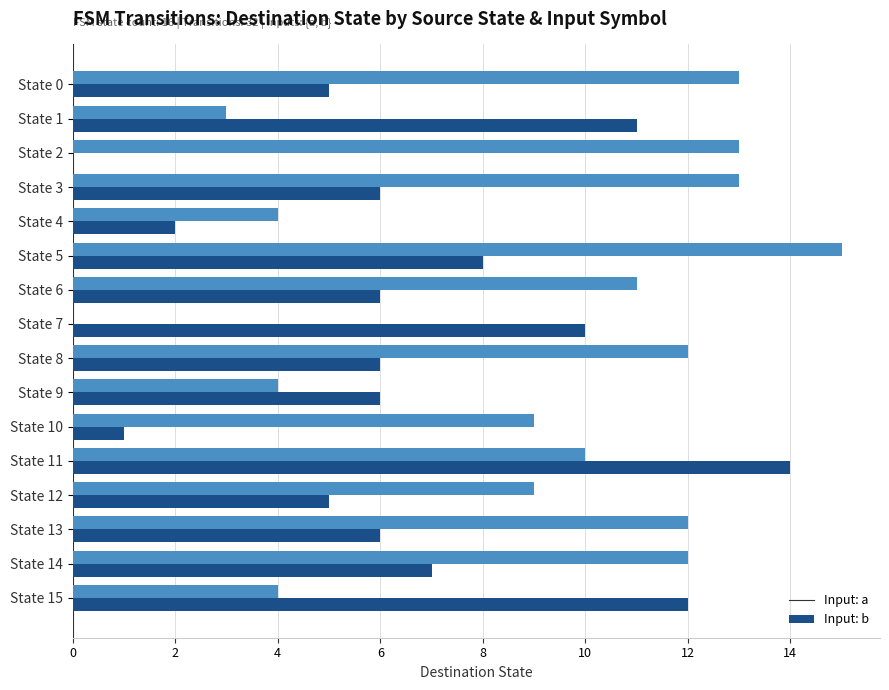

What is the maximum value shown in the chart?

15